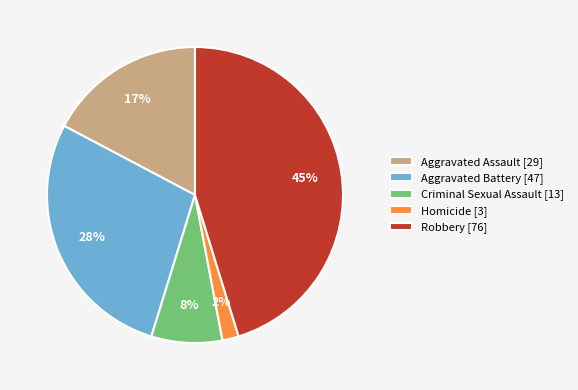

How many segments does this pie chart have?

5